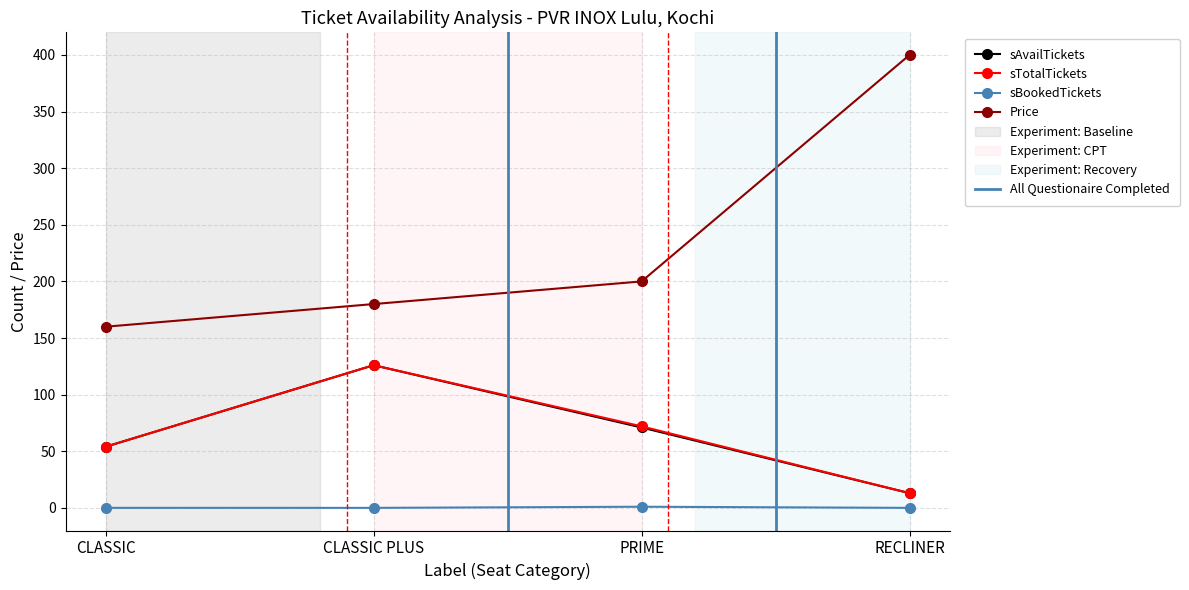

How many lines are shown in the chart?

4